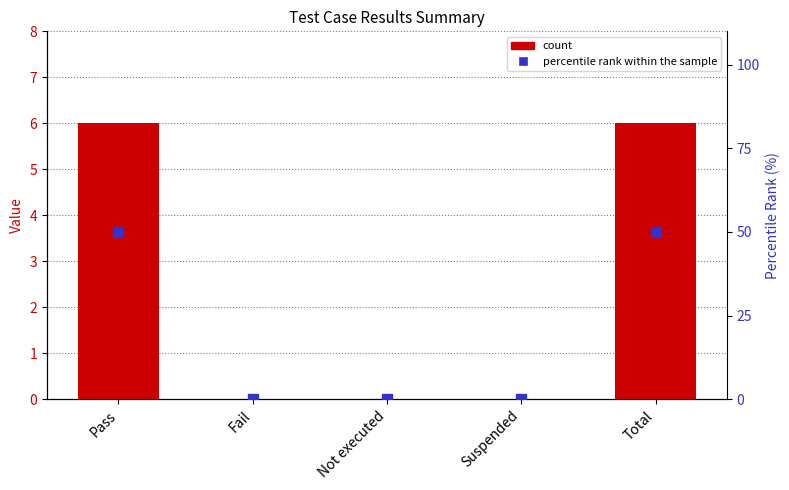

What is the difference between the maximum and second lowest values in the col_7 series?

6